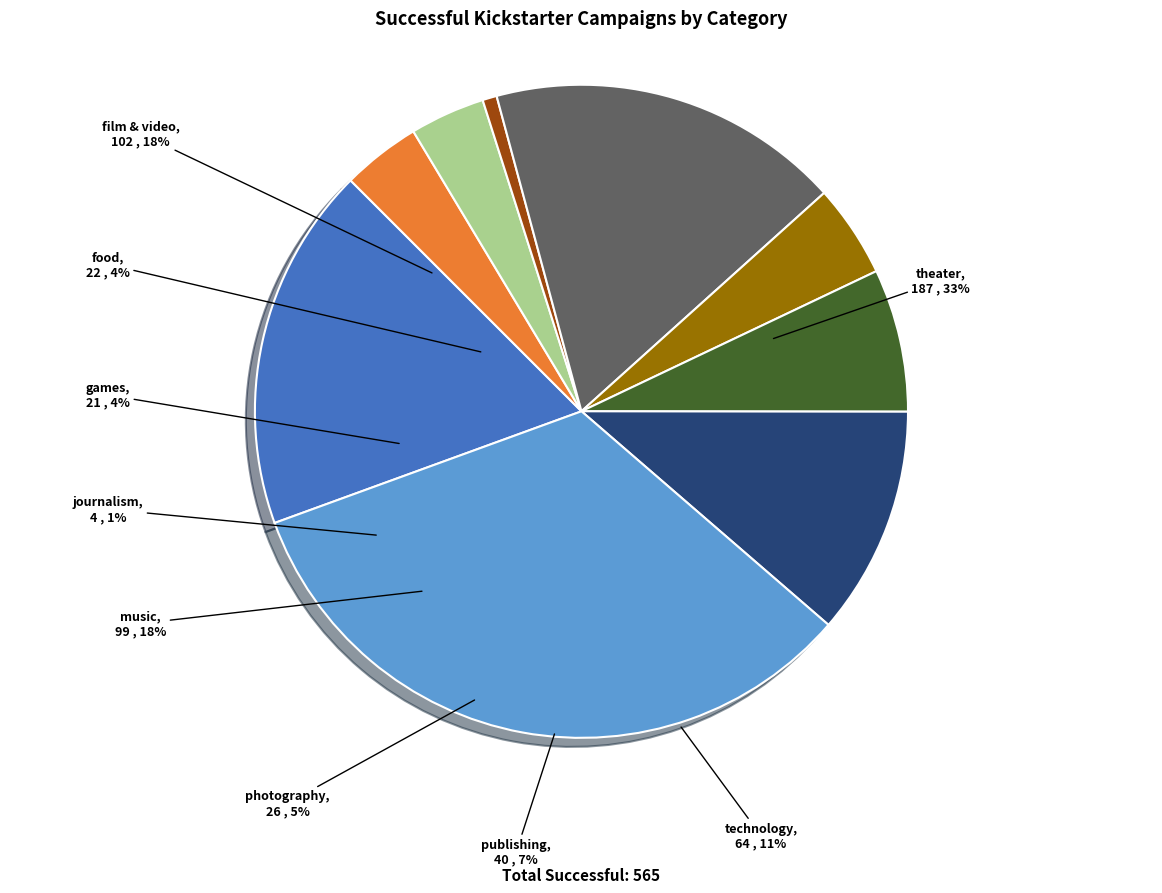

Which slice is the smallest?

journalism